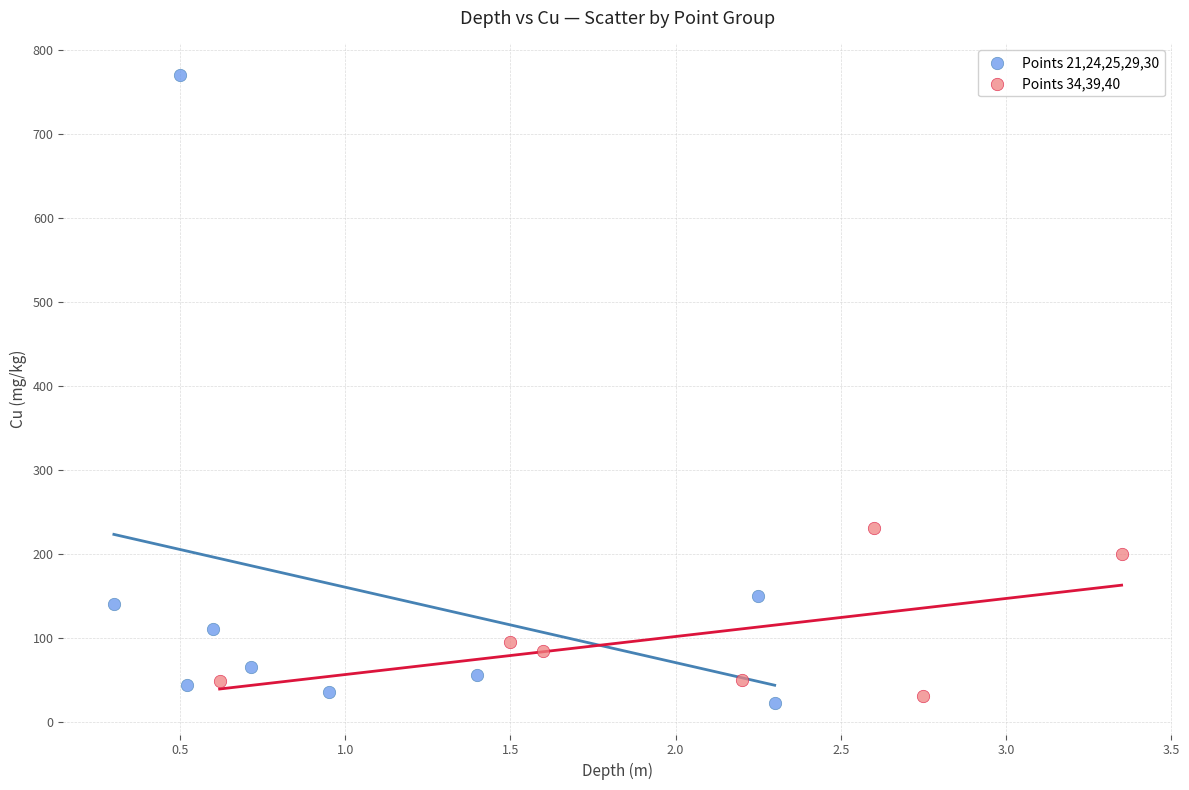

Which series has the largest Y range (max minus min)?

Points 21,24,25,29,30